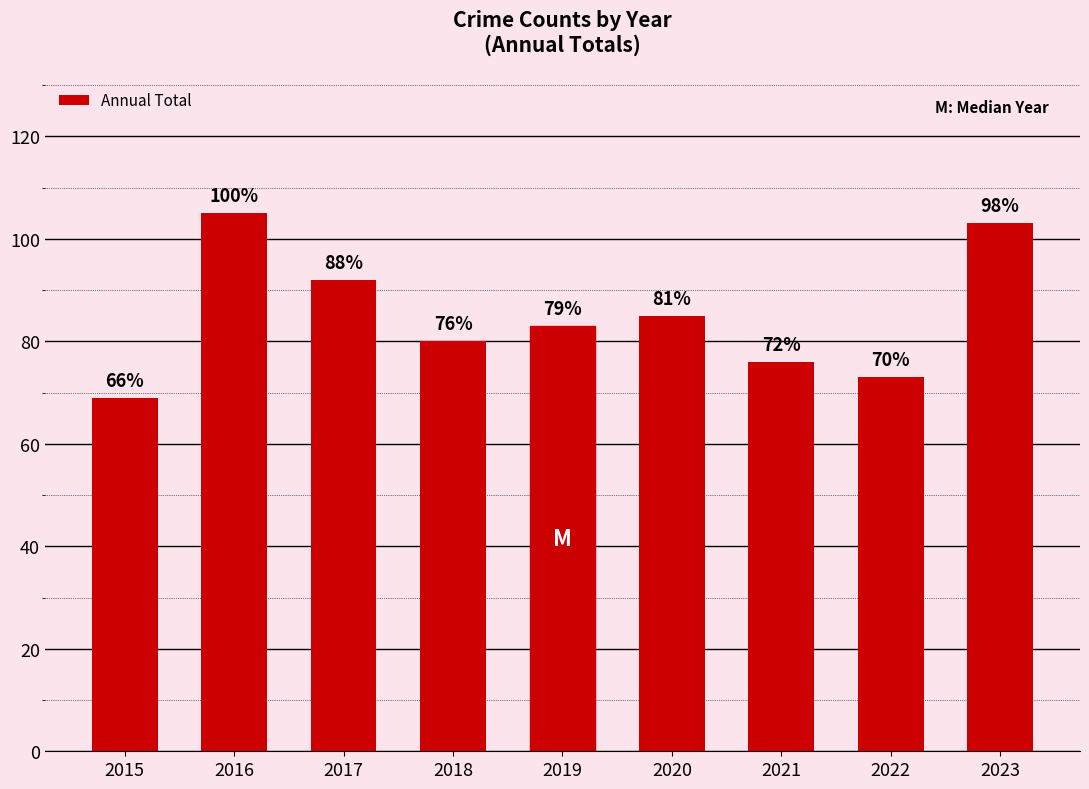

How many bars are there in total?

9